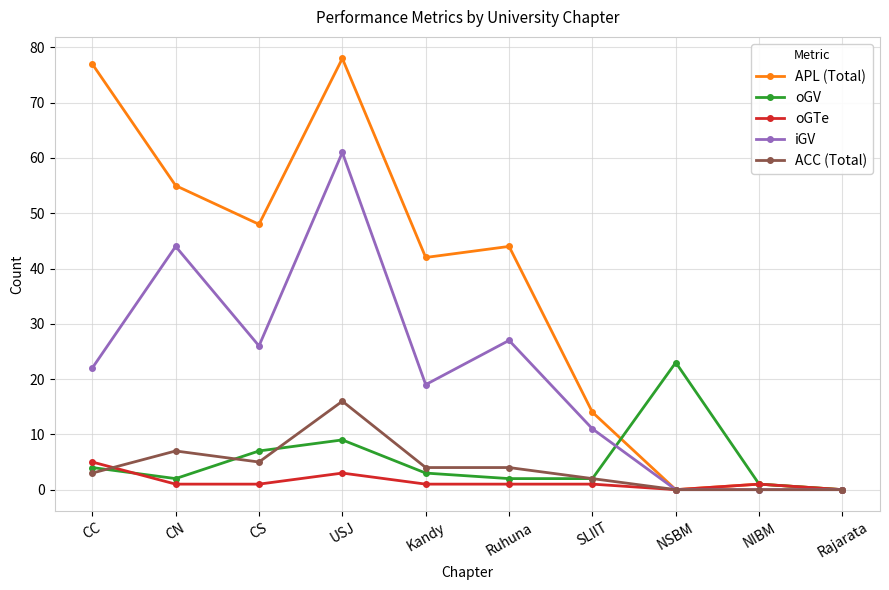

What is the sum of the APL (Total) values at NSBM and NIBM?

1